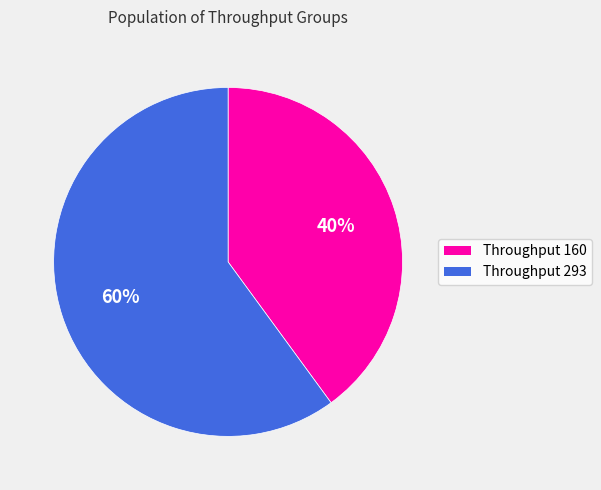

To the nearest percent, what is the difference between the largest and smallest slice percentages?

20%